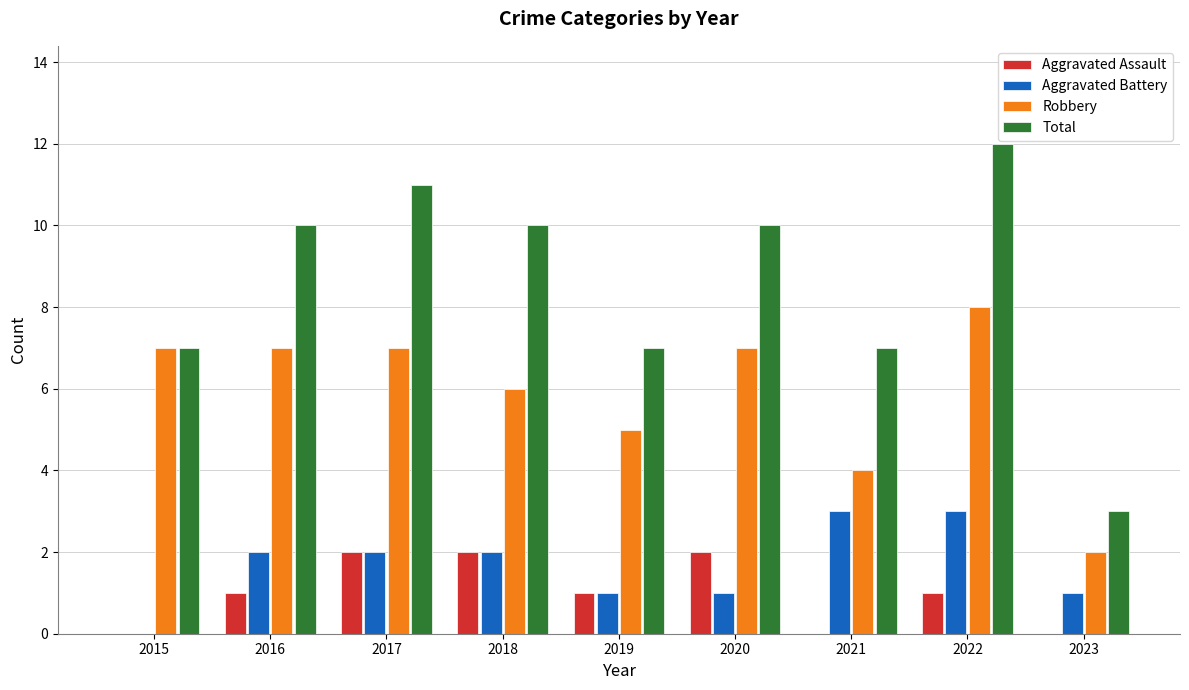

Which series has the largest total across all categories?

Total